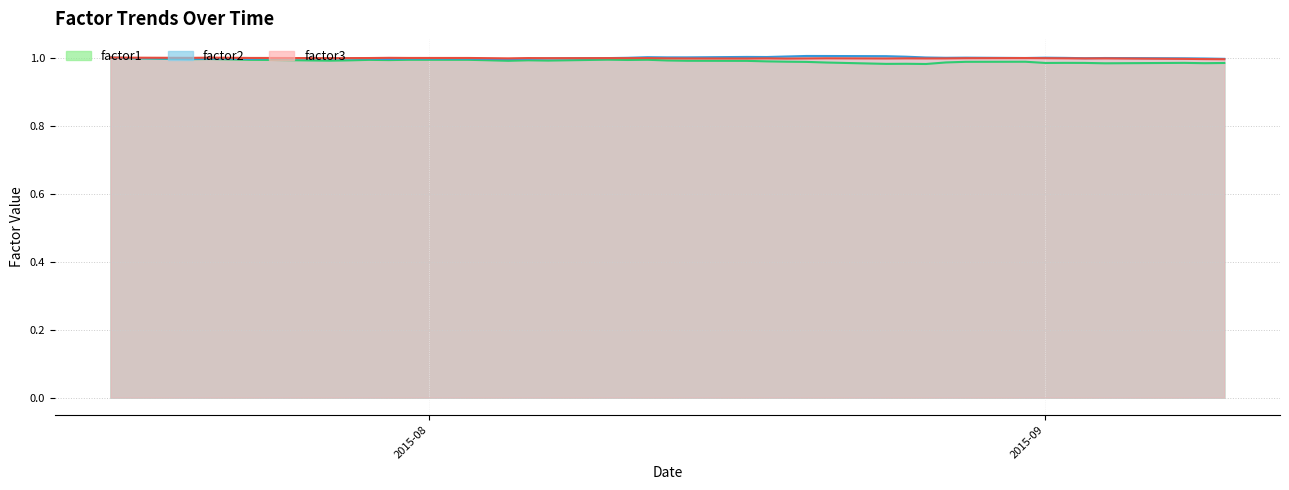

What is the value of the factor1 point at the 33rd from the left?

1.0